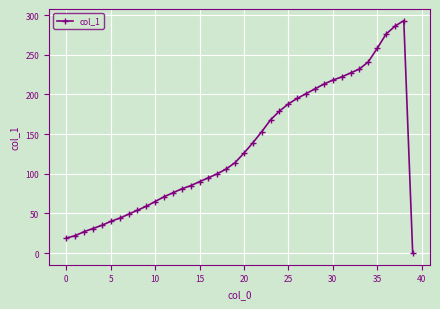

What is the average value?

132